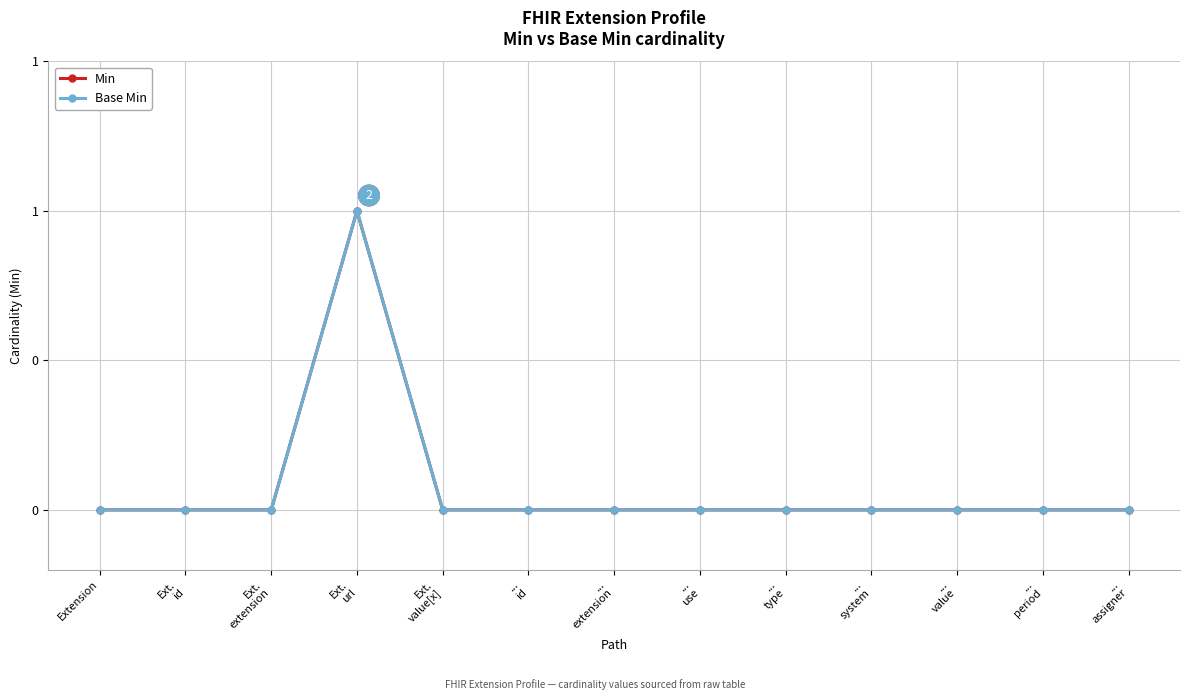

Which category has the highest value across all series?

Ext.
url